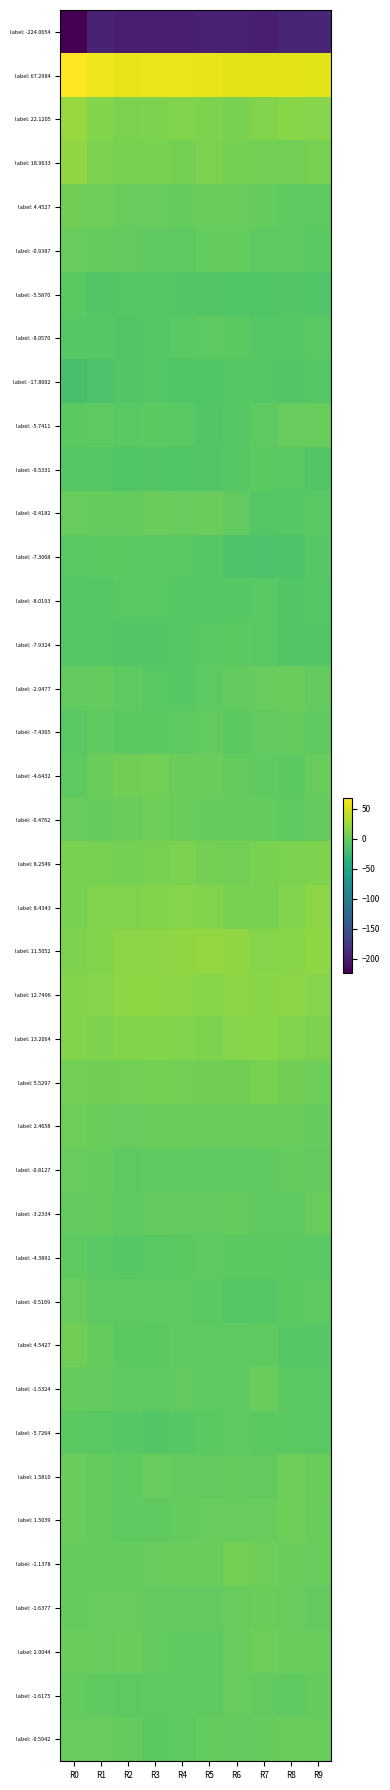

Reading left to right, list all the values displayed in this chart.

label: -224.0654: R0=-224.1	R1=-195.9	R2=-199.2	R3=-199.6	R4=-199.4	R5=-197.2	R6=-197.7	R7=-199.5	R8=-193.8	R9=-193.1
label: 67.2984: R0=67.3	R1=59.9	R2=57.6	R3=58.9	R4=59.1	R5=58.0	R6=54.8	R7=54.6	R8=53.8	R9=53.0
label: 22.1205: R0=22.1	R1=13.2	R2=9.9	R3=11.0	R4=11.9	R5=10.7	R6=8.3	R7=12.4	R8=16.0	R9=14.9
label: 18.9633: R0=19.0	R1=9.7	R2=7.7	R3=8.7	R4=6.2	R5=9.9	R6=6.4	R7=5.8	R8=5.3	R9=7.0
label: 4.4527: R0=4.5	R1=3.1	R2=-0.3	R3=-0.8	R4=-1.9	R5=1.7	R6=0.3	R7=-1.5	R8=-3.5	R9=-5.4
label: -0.9387: R0=-0.9	R1=-1.9	R2=-2.6	R3=-3.9	R4=-4.7	R5=-2.1	R6=-1.7	R7=-4.8	R8=-4.8	R9=-6.4
label: -5.5870: R0=-5.6	R1=-10.8	R2=-9.8	R3=-9.8	R4=-10.2	R5=-10.3	R6=-11.4	R7=-12.3	R8=-10.2	R9=-11.5
label: -8.0570: R0=-8.1	R1=-8.9	R2=-10.4	R3=-9.8	R4=-6.9	R5=-4.6	R6=-6.2	R7=-9.7	R8=-8.8	R9=-7.6
label: -17.8002: R0=-17.8	R1=-13.9	R2=-10.4	R3=-10.0	R4=-11.6	R5=-11.4	R6=-9.5	R7=-9.9	R8=-10.7	R9=-9.7
label: -5.7411: R0=-5.7	R1=-5.1	R2=-7.3	R3=-6.0	R4=-7.8	R5=-12.1	R6=-8.4	R7=-4.8	R8=0.1	R9=-0.5
label: -9.5331: R0=-9.5	R1=-9.7	R2=-11.5	R3=-11.2	R4=-12.2	R5=-10.2	R6=-8.8	R7=-6.4	R8=-7.3	R9=-10.2
label: -0.4182: R0=-0.4	R1=-1.7	R2=-1.3	R3=0.3	R4=-0.0	R5=0.6	R6=-2.1	R7=-9.7	R8=-8.6	R9=-7.8
label: -7.3068: R0=-7.3	R1=-6.3	R2=-6.3	R3=-7.0	R4=-7.5	R5=-8.4	R6=-12.5	R7=-14.6	R8=-12.4	R9=-8.4
label: -8.0193: R0=-8.0	R1=-9.3	R2=-7.6	R3=-7.2	R4=-7.9	R5=-8.2	R6=-8.8	R7=-7.0	R8=-10.5	R9=-9.1
label: -7.9324: R0=-7.9	R1=-9.6	R2=-10.3	R3=-10.5	R4=-8.7	R5=-6.9	R6=-6.4	R7=-7.6	R8=-10.8	R9=-11.2
label: -2.9477: R0=-2.9	R1=-1.9	R2=-5.0	R3=-7.8	R4=-8.5	R5=-5.2	R6=-2.3	R7=-0.9	R8=0.8	R9=-2.9
label: -7.4365: R0=-7.4	R1=-3.3	R2=-5.6	R3=-6.7	R4=-4.4	R5=-2.8	R6=-5.8	R7=-2.2	R8=-1.7	R9=-4.1
label: -4.6432: R0=-4.6	R1=1.6	R2=4.2	R3=4.7	R4=1.9	R5=1.1	R6=-1.9	R7=-4.1	R8=-5.9	R9=-0.5
label: -0.4762: R0=-0.5	R1=-2.1	R2=0.2	R3=3.0	R4=2.0	R5=-1.2	R6=-1.7	R7=-1.8	R8=-3.4	R9=-3.2
label: 8.2549: R0=8.3	R1=7.7	R2=6.1	R3=7.3	R4=9.6	R5=5.9	R6=5.7	R7=8.5	R8=10.1	R9=10.7
label: 8.4343: R0=8.4	R1=12.2	R2=12.0	R3=12.7	R4=14.2	R5=12.0	R6=8.9	R7=8.0	R8=12.6	R9=16.3
label: 11.5052: R0=11.5	R1=13.7	R2=16.5	R3=17.1	R4=18.4	R5=19.9	R6=18.5	R7=14.1	R8=15.1	R9=17.4
label: 12.7496: R0=12.7	R1=13.9	R2=17.4	R3=17.2	R4=16.3	R5=15.6	R6=16.2	R7=15.8	R8=16.5	R9=13.9
label: 13.2064: R0=13.2	R1=11.5	R2=13.4	R3=13.5	R4=12.2	R5=10.5	R6=14.4	R7=15.2	R8=12.6	R9=9.8
label: 5.5297: R0=5.5	R1=4.3	R2=5.2	R3=6.5	R4=5.2	R5=4.1	R6=4.6	R7=7.3	R8=4.1	R9=2.7
label: 2.4658: R0=2.5	R1=2.0	R2=-0.2	R3=2.4	R4=0.5	R5=0.8	R6=0.2	R7=0.4	R8=0.7	R9=-2.0
label: -0.8127: R0=-0.8	R1=-1.9	R2=-5.0	R3=-4.0	R4=-3.8	R5=-5.1	R6=-4.8	R7=-3.5	R8=-1.3	R9=-2.9
label: -3.2334: R0=-3.2	R1=-1.4	R2=-3.3	R3=-3.3	R4=-2.6	R5=-2.5	R6=-2.1	R7=-4.0	R8=-3.6	R9=-0.5
label: -4.3891: R0=-4.4	R1=-7.1	R2=-8.1	R3=-7.3	R4=-5.7	R5=-4.5	R6=-5.8	R7=-5.9	R8=-6.2	R9=-7.1
label: -0.5169: R0=-0.5	R1=-5.1	R2=-3.6	R3=-4.6	R4=-5.4	R5=-7.6	R6=-10.0	R7=-9.0	R8=-6.2	R9=-4.7
label: 4.5427: R0=4.5	R1=-1.9	R2=-5.9	R3=-6.0	R4=-3.8	R5=-5.5	R6=-4.6	R7=-3.3	R8=-8.5	R9=-8.6
label: -1.5324: R0=-1.5	R1=-3.1	R2=-3.5	R3=-4.9	R4=-2.2	R5=-4.8	R6=-3.5	R7=0.8	R8=-6.3	R9=-6.8
label: -5.7264: R0=-5.7	R1=-6.8	R2=-8.3	R3=-10.4	R4=-8.7	R5=-6.3	R6=-5.1	R7=-5.7	R8=-6.2	R9=-6.8
label: 1.5810: R0=1.6	R1=-1.5	R2=-3.6	R3=-0.6	R4=-2.2	R5=-2.4	R6=-1.6	R7=-2.4	R8=2.9	R9=2.1
label: 1.5039: R0=1.5	R1=-1.6	R2=-3.8	R3=-3.9	R4=-2.1	R5=-0.6	R6=0.0	R7=0.0	R8=3.4	R9=0.8
label: -1.1378: R0=-1.1	R1=-1.0	R2=-1.1	R3=0.1	R4=2.2	R5=1.6	R6=6.2	R7=3.4	R8=0.2	R9=0.0
label: -1.6377: R0=-1.6	R1=0.0	R2=0.0	R3=-3.0	R4=-3.1	R5=-2.5	R6=-0.6	R7=1.9	R8=-0.9	R9=-3.1
label: 2.0044: R0=2.0	R1=-0.9	R2=0.4	R3=-2.3	R4=-4.4	R5=-3.9	R6=-0.3	R7=3.4	R8=0.4	R9=0.9
label: -1.6175: R0=-1.6	R1=-4.0	R2=-4.8	R3=-3.5	R4=-3.3	R5=-3.6	R6=-0.6	R7=-2.3	R8=-3.5	R9=-1.0
label: -0.5942: R0=-0.6	R1=-0.5	R2=-2.1	R3=-5.8	R4=-4.5	R5=-1.2	R6=-2.4	R7=-1.6	R8=1.6	R9=0.6